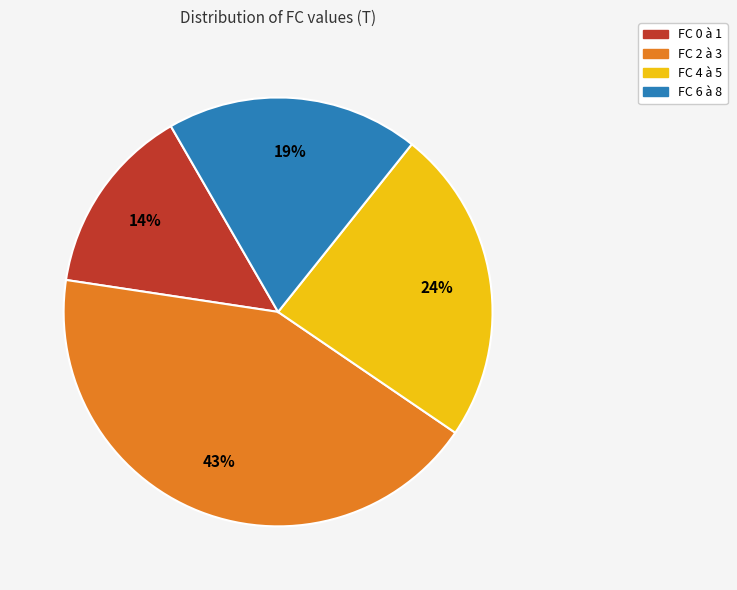

To the nearest percent, what is the difference between the largest and smallest slice percentages?

29%